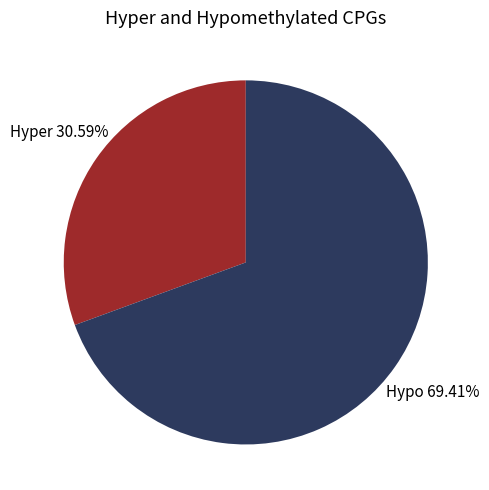

Approximately how many times larger is the value at Hypo compared to Hyper?

2.3